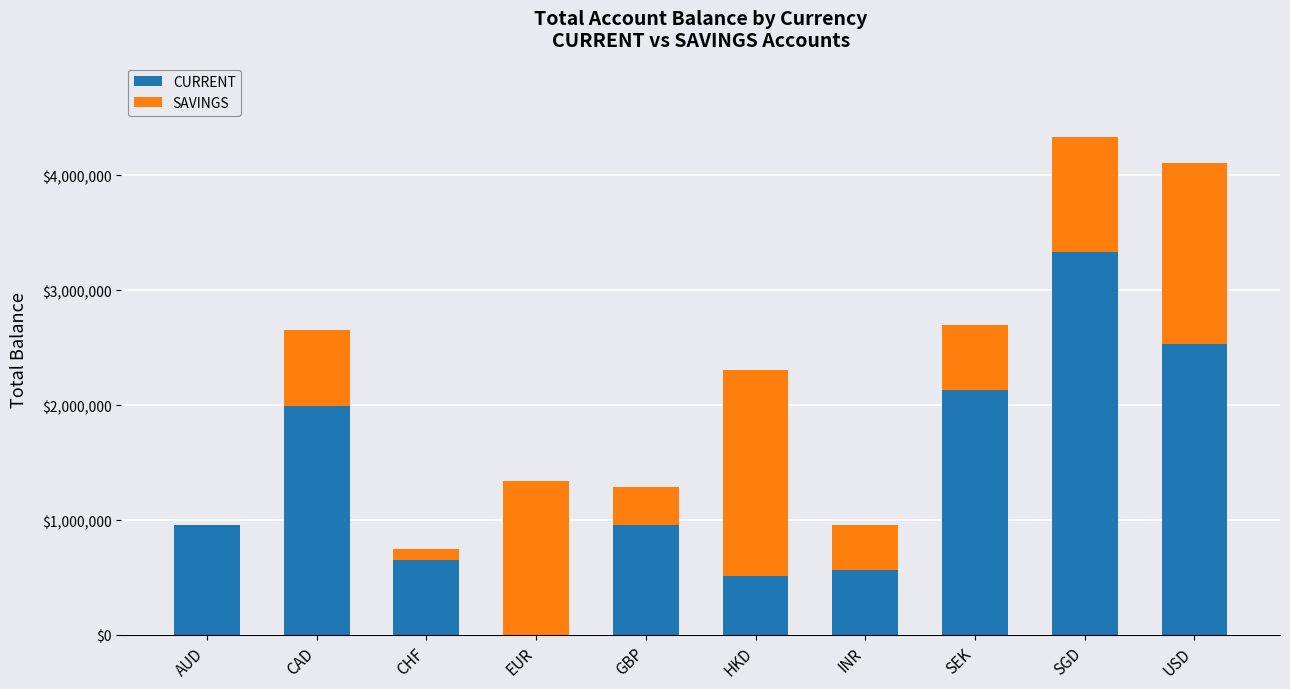

Where is CURRENT nearest to the value 1666236?

CAD